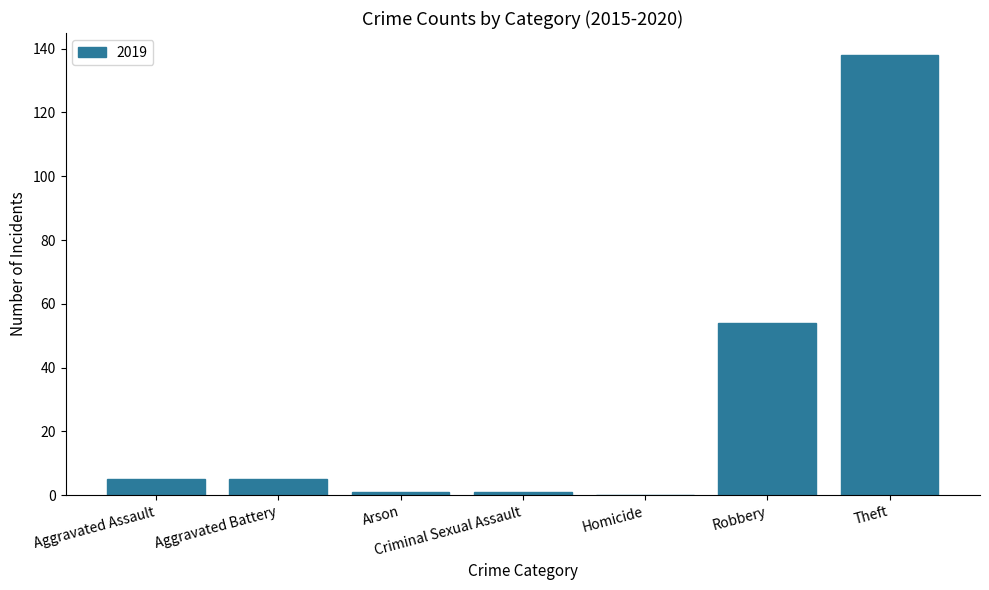

Are the bars grouped side by side (vs. stacked)?

No